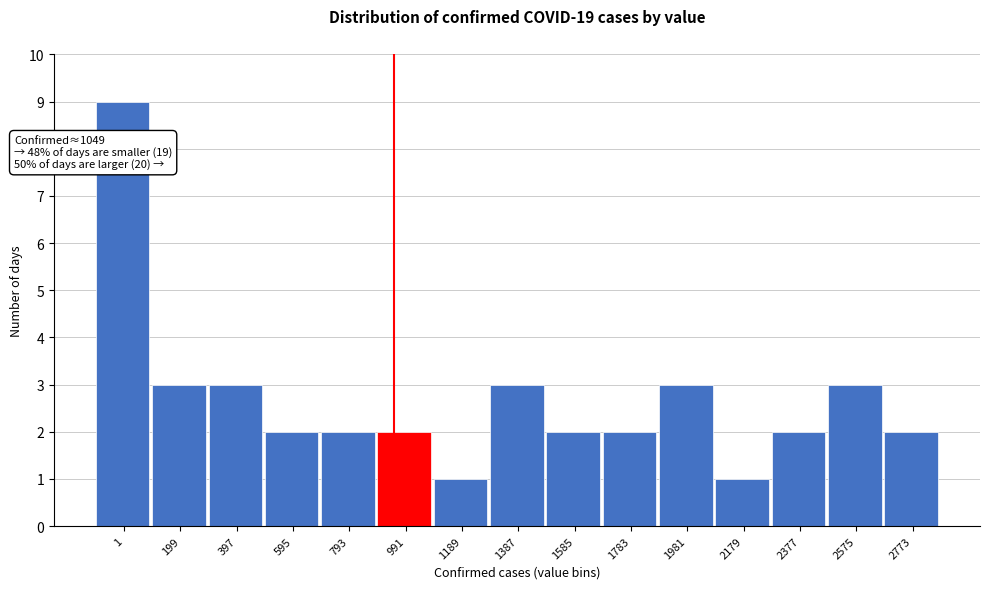

Reading left to right, transcribe all the data shown in this chart.

1=9	199=3	397=3	595=2	793=2	991=2	1189=1	1387=3	1585=2	1783=2	1981=3	2179=1	2377=2	2575=3	2773=2